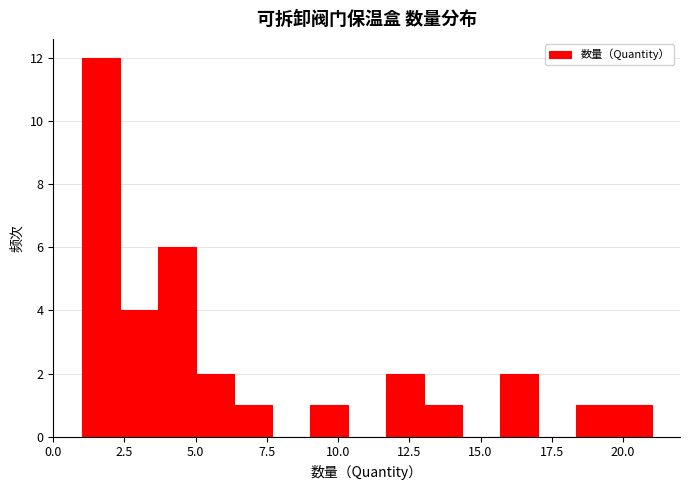

Read against the x-axis, roughly where is the centre of the tallest bar?

1.5